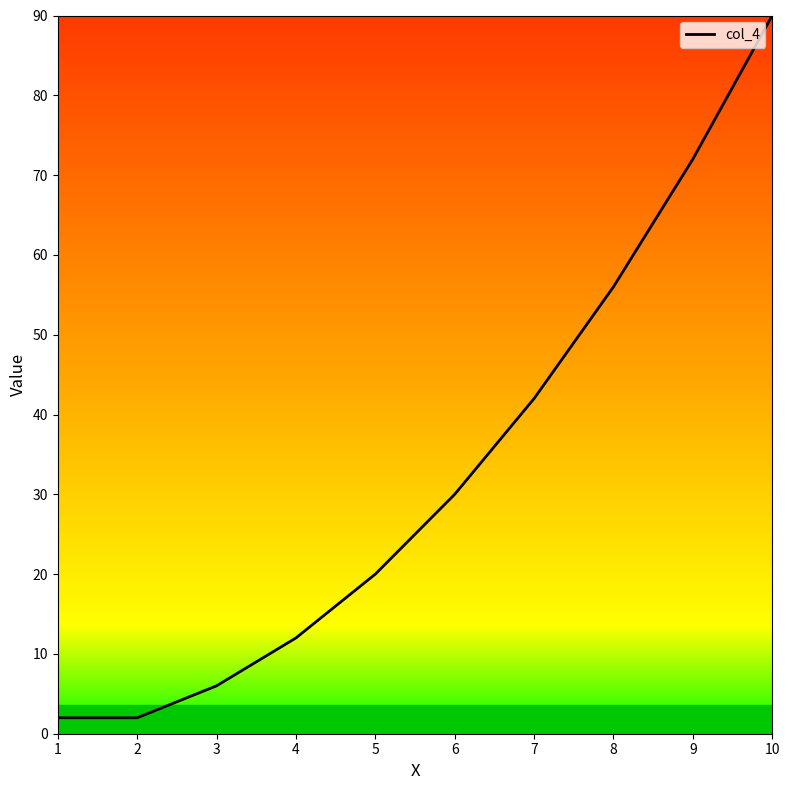

Reading left to right, list all the values displayed in this chart.

2	2	6	12	20	30	42	56	72	90